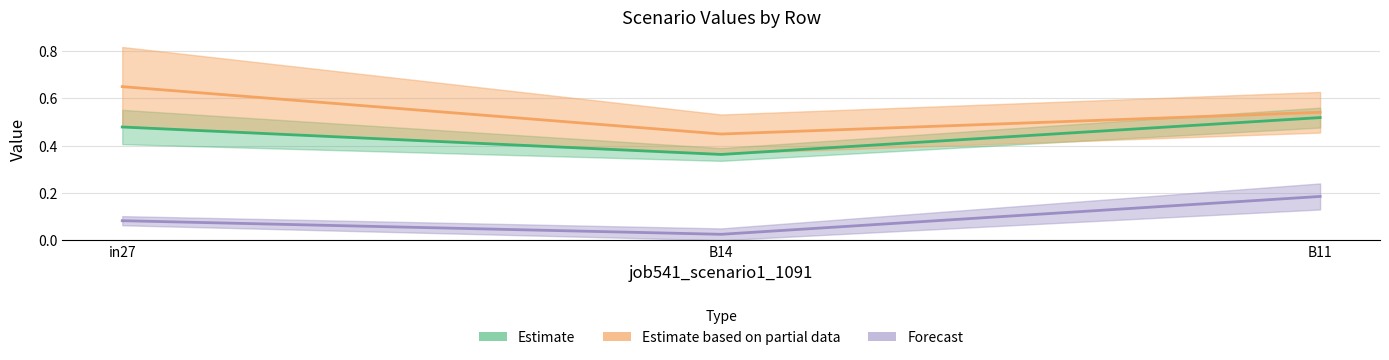

At which category does the chart reach its minimum across all series?

B14